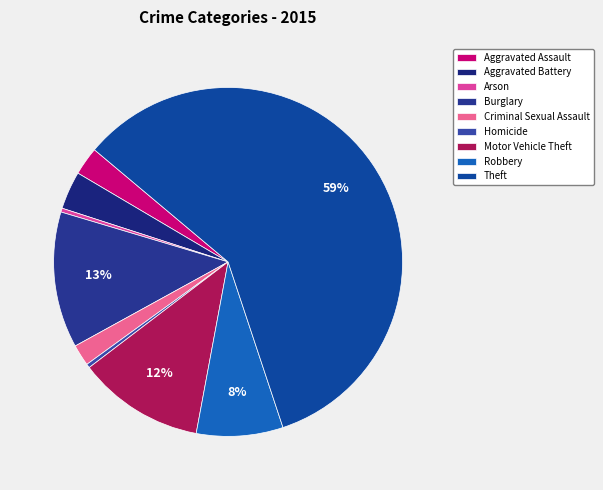

Is Robbery the majority of the pie?

No